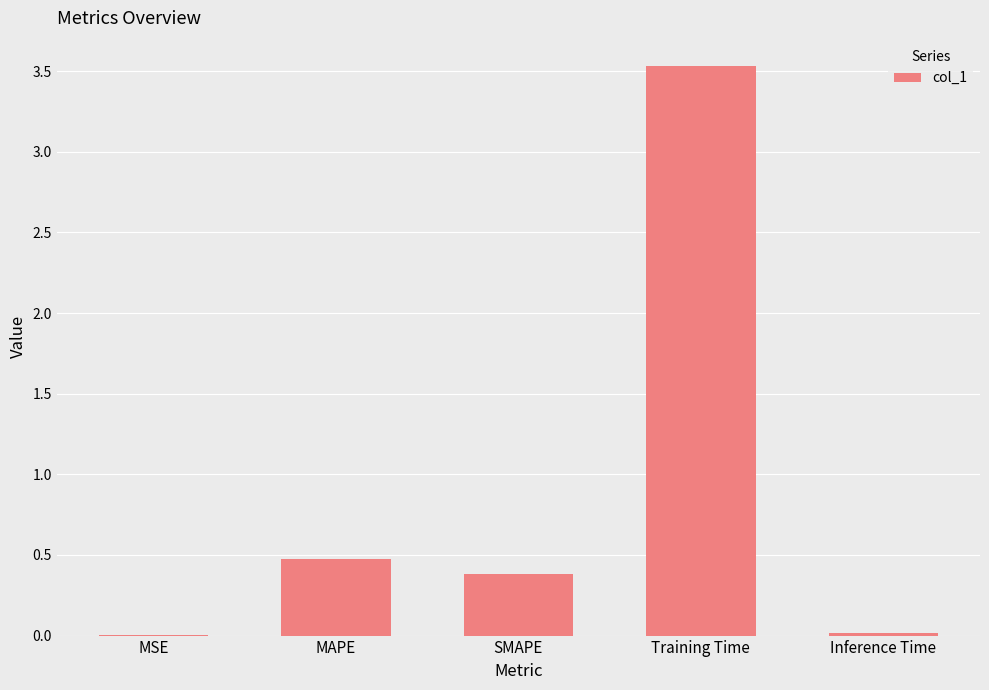

What is the average value?

0.9